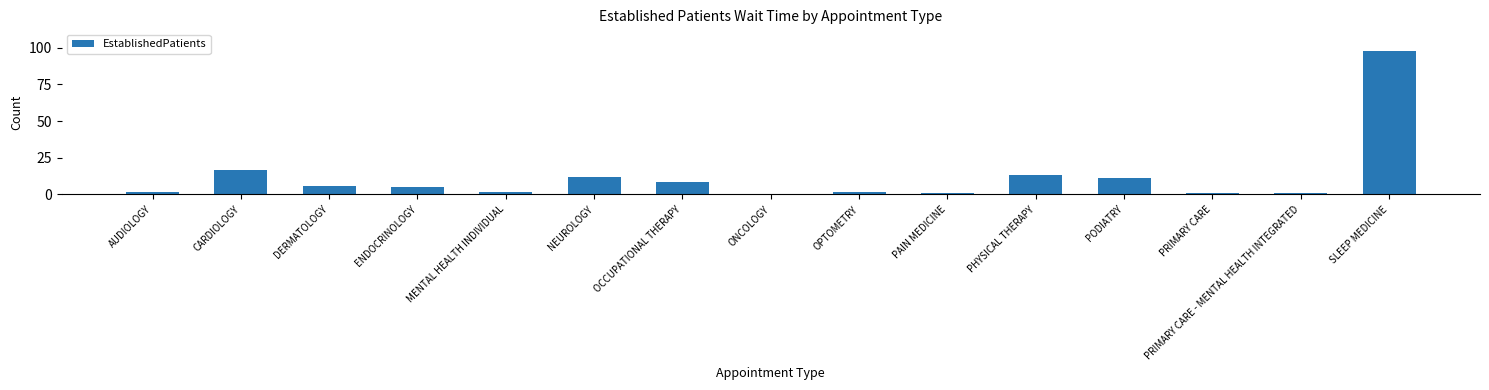

The value at SLEEP MEDICINE is 40.8. True or false?

False